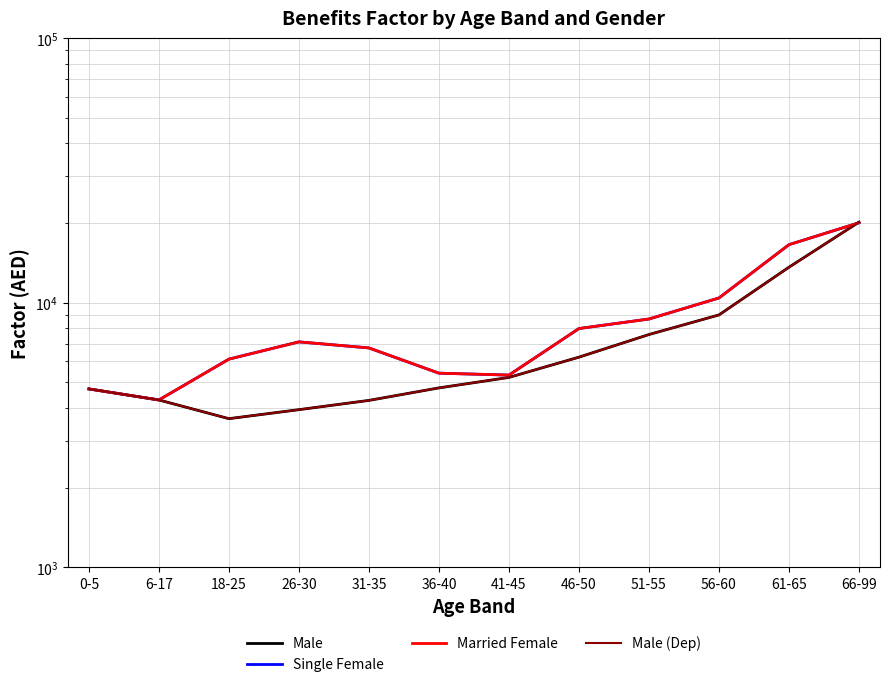

What position from the right is 26-30?

9